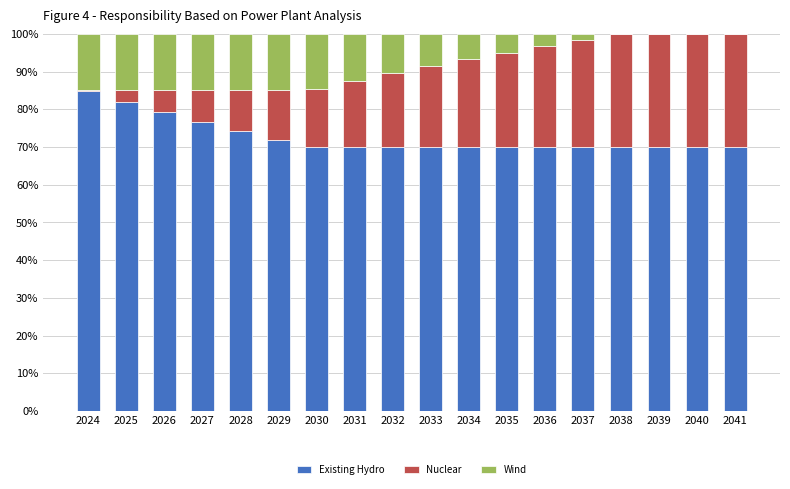

Are the bars horizontal?

No